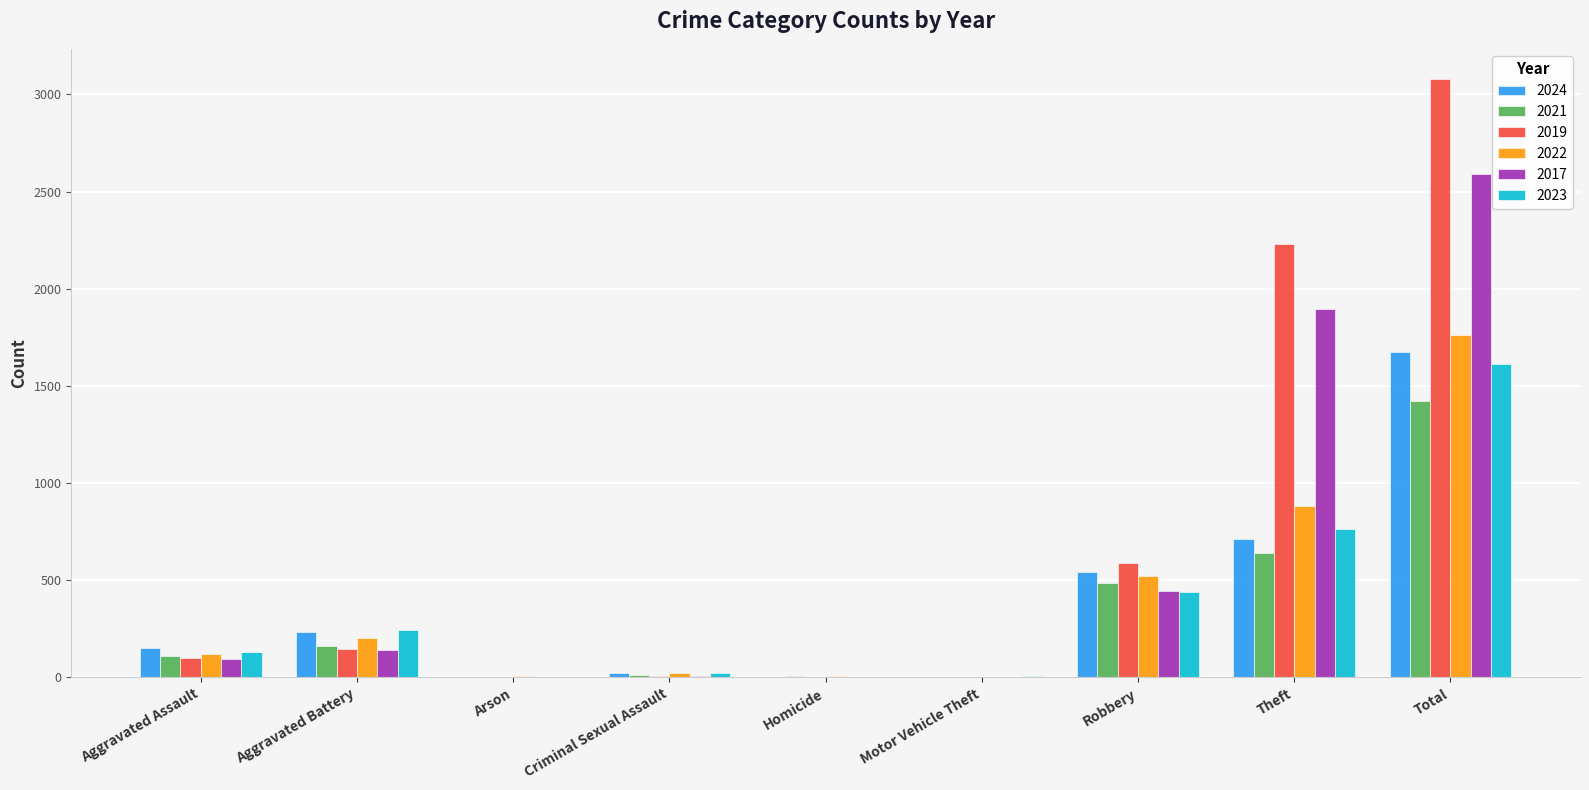

The value of 2023 at Aggravated Assault is 130. True or false?

True